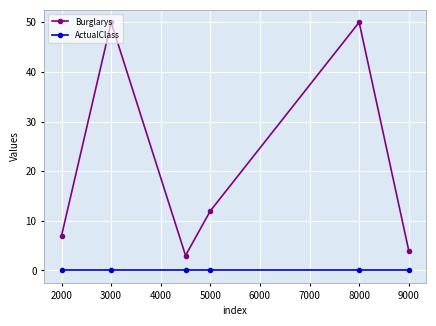

What is the sum of all Burglarys values?

126